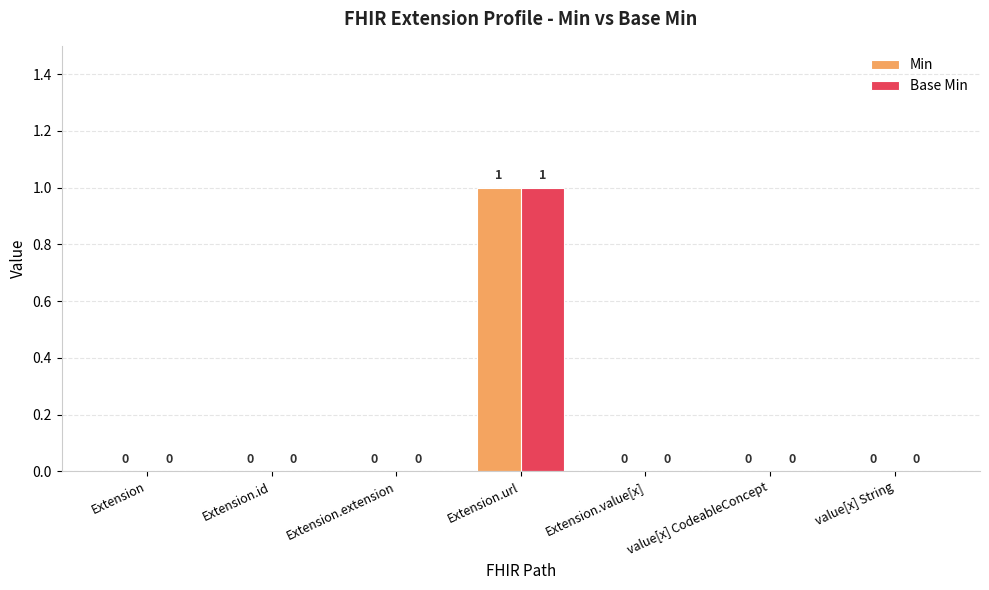

What is the maximum value shown in the chart?

1